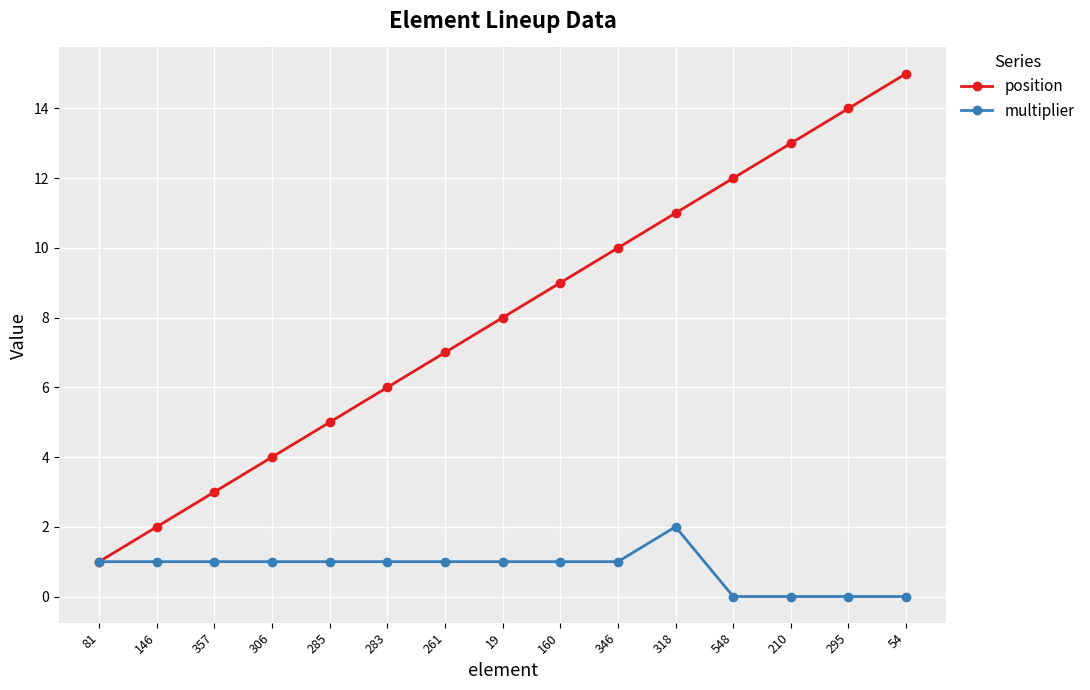

Count the multiplier values in the range 0 to 1.

14